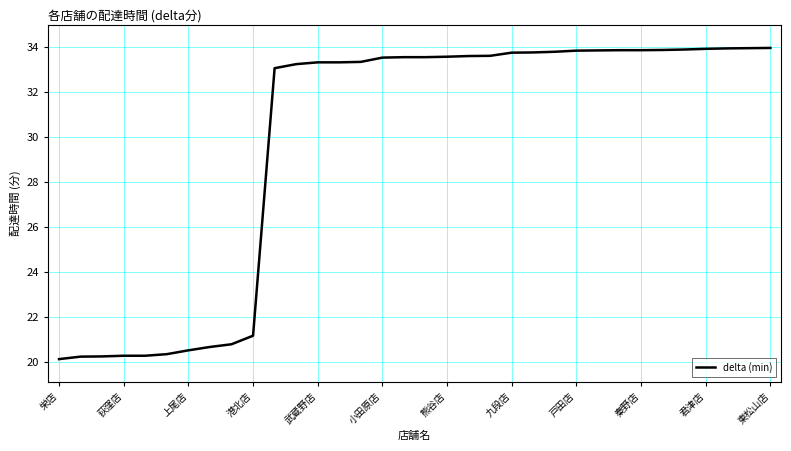

What is the difference between the maximum and minimum values?

13.8